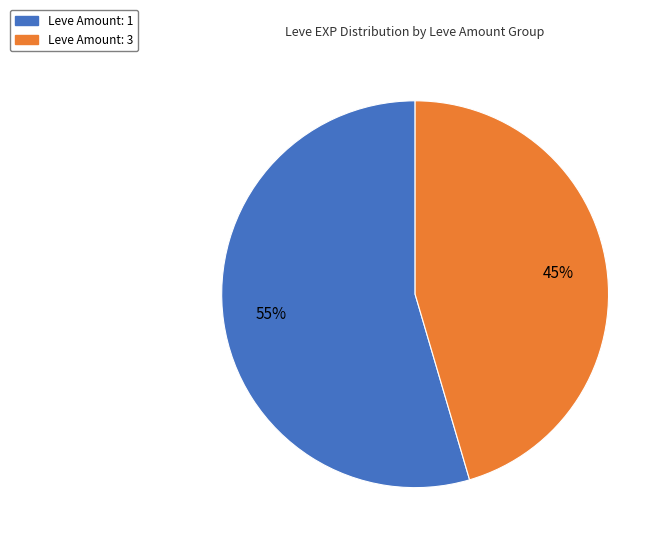

To the nearest percent, what percentage of the pie is Leve Amount: 1?

55%